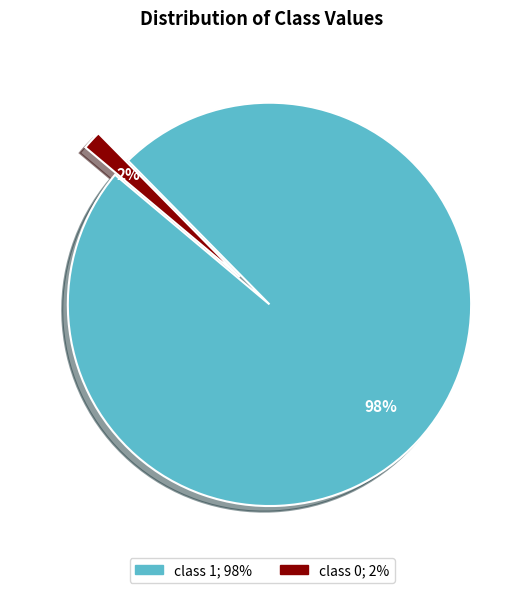

Does any single category account for the majority?

Yes